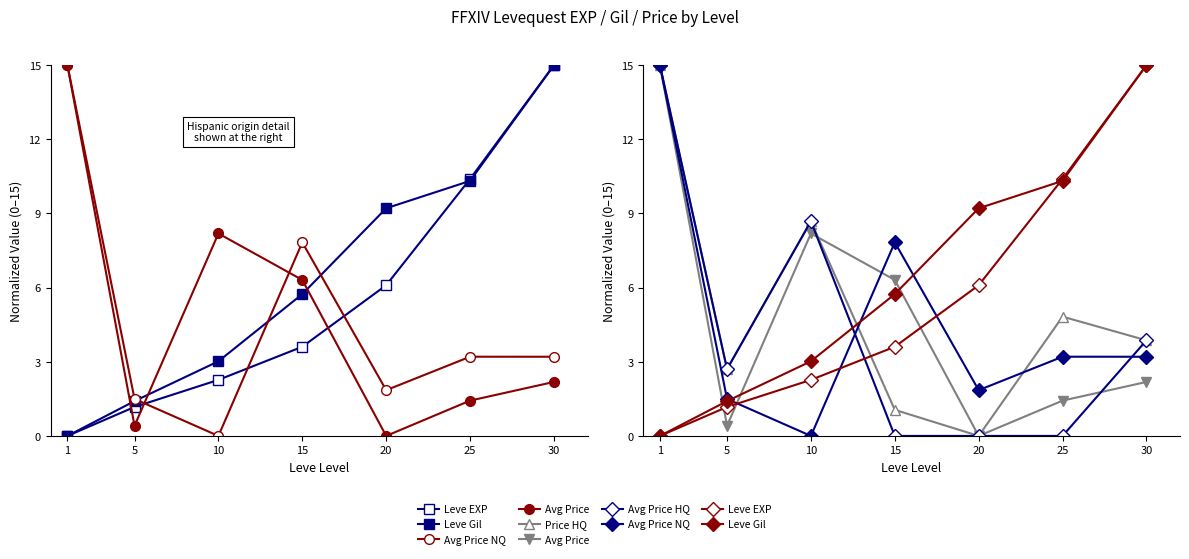

At which label is Avg Price HQ closest to 7?

10